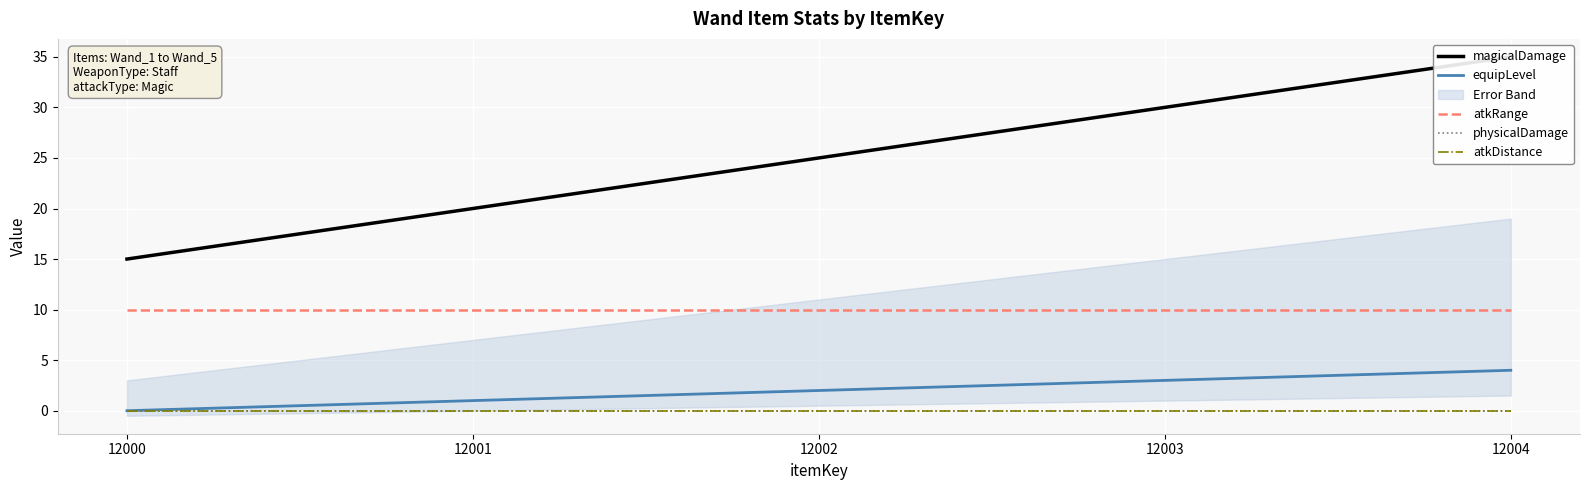

Which category has the lowest value in the equipLevel series?

12000